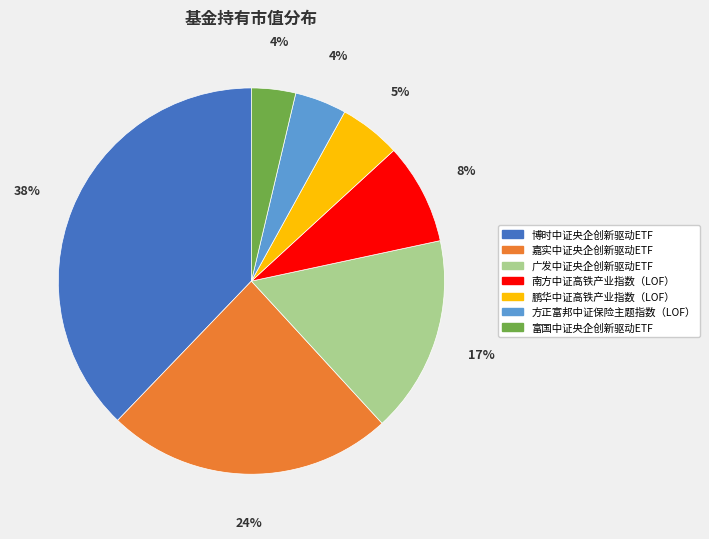

Is the sum of 嘉实中证央企创新驱动ETF and 鹏华中证高铁产业指数（LOF） greater than half?

No